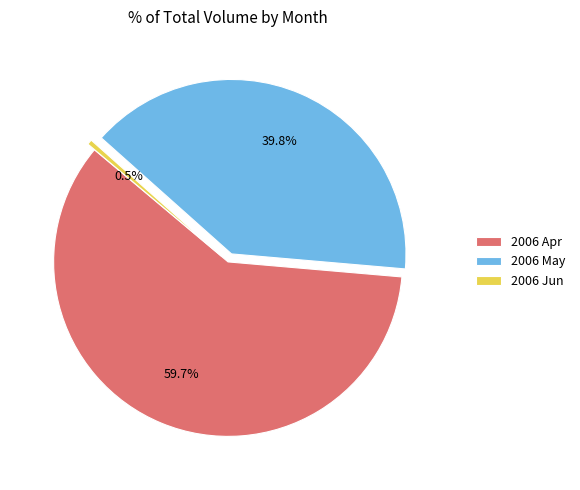

Count the number of slices in the pie.

3